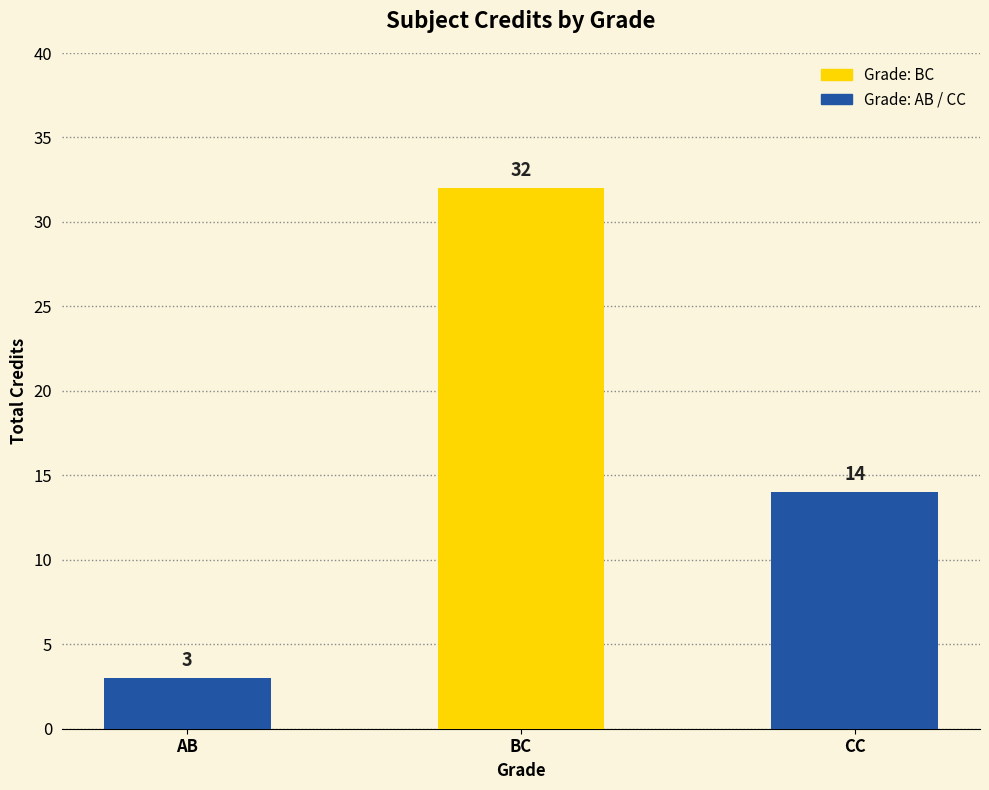

How many values are below 14?

1